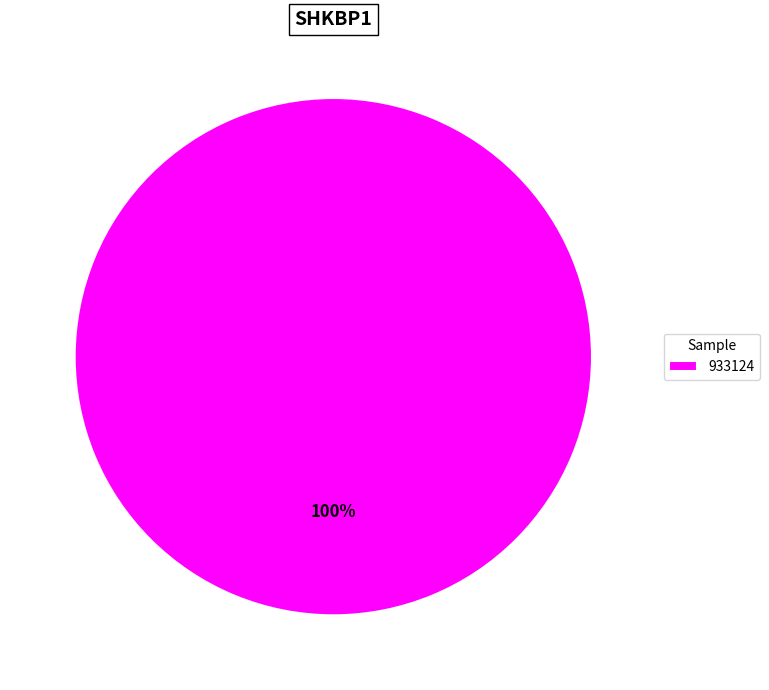

To the nearest percent, what portion does 933124 represent?

100%